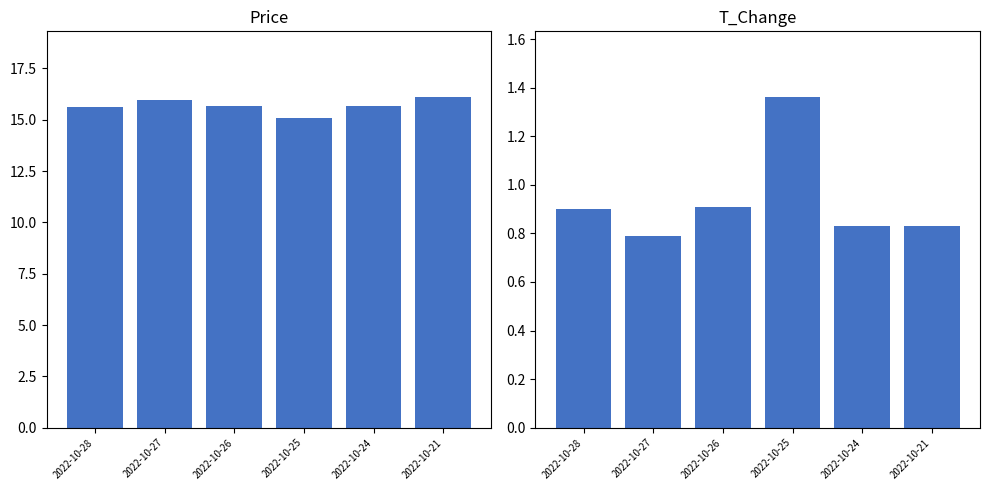

Is the value of t_change at 2022-10-25 greater than the value of price at 2022-10-21?

No